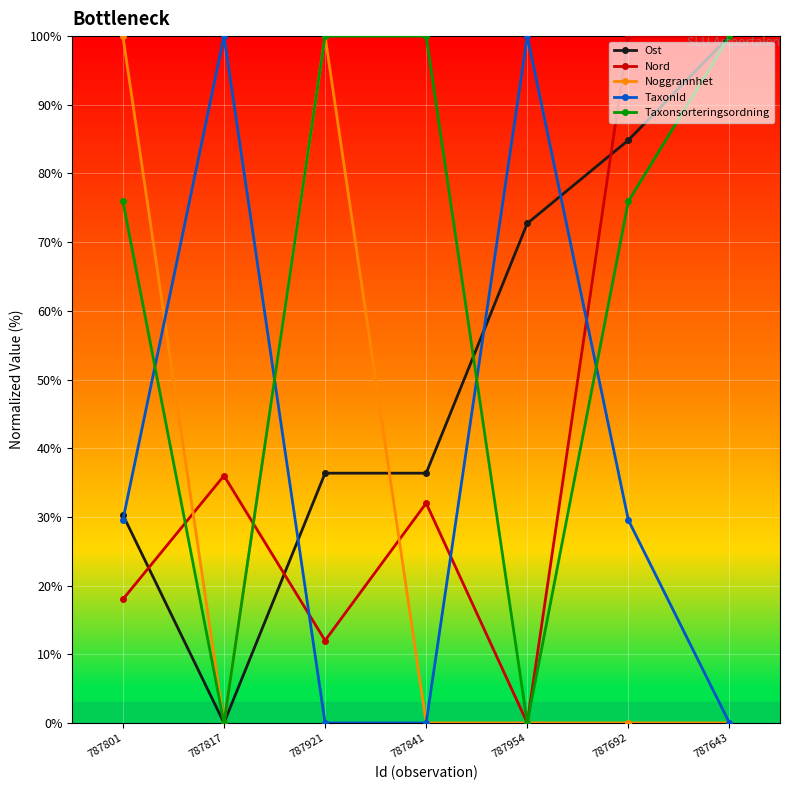

The value of TaxonId at 787692 is 14.9. True or false?

False